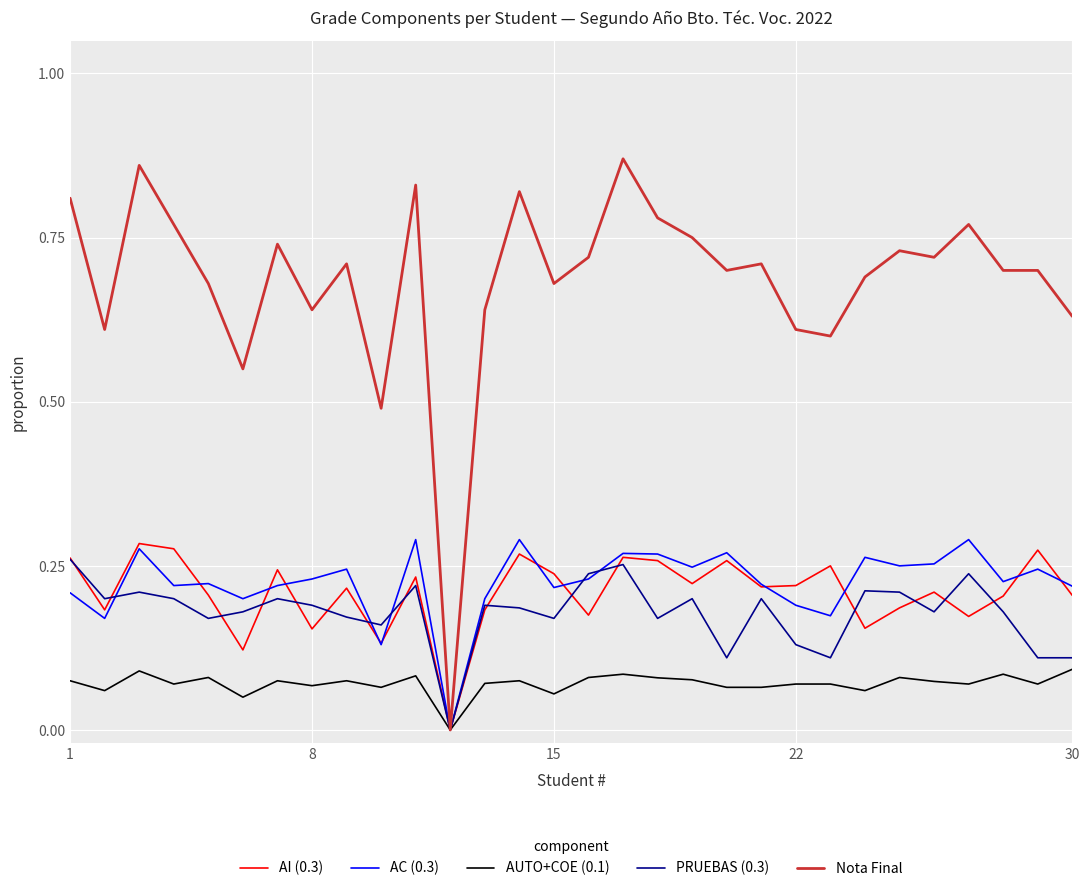

Which series has the largest total across all categories?

Nota Final